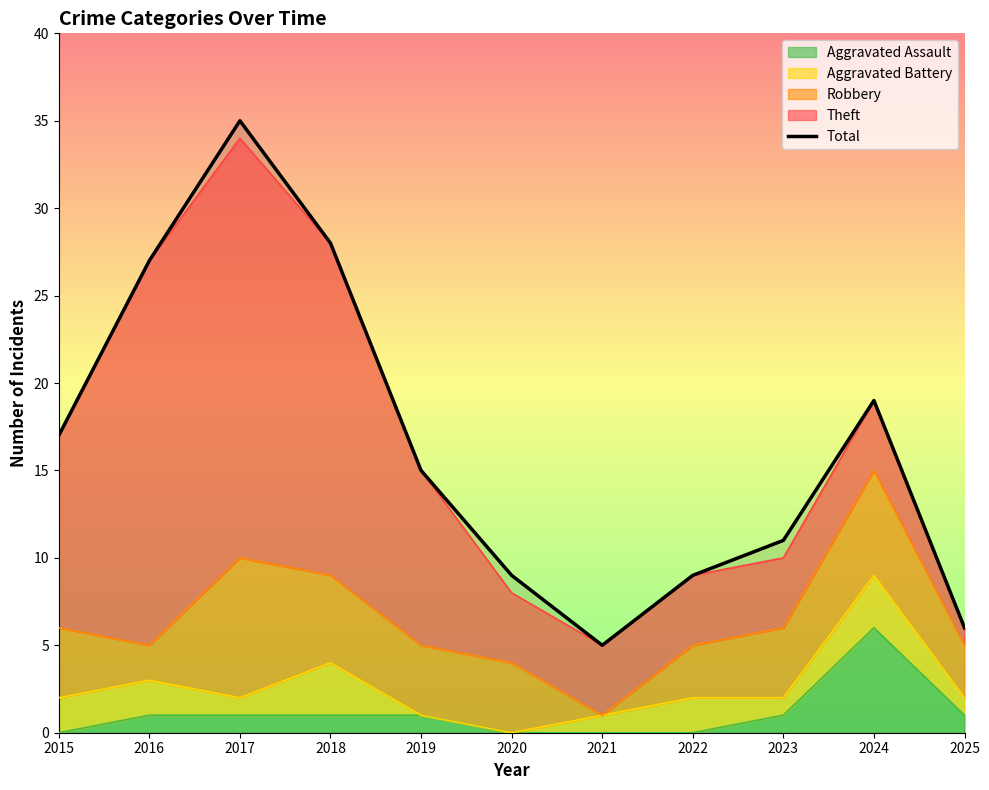

What is the difference between the second highest and second lowest values?

22